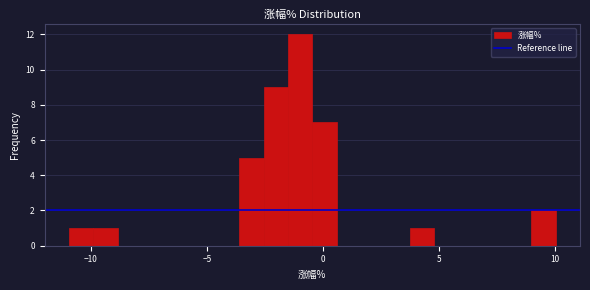

Around what value on the x-axis is the tallest bar? Give the approximate position of its centre, as read against the axis.

-1.0